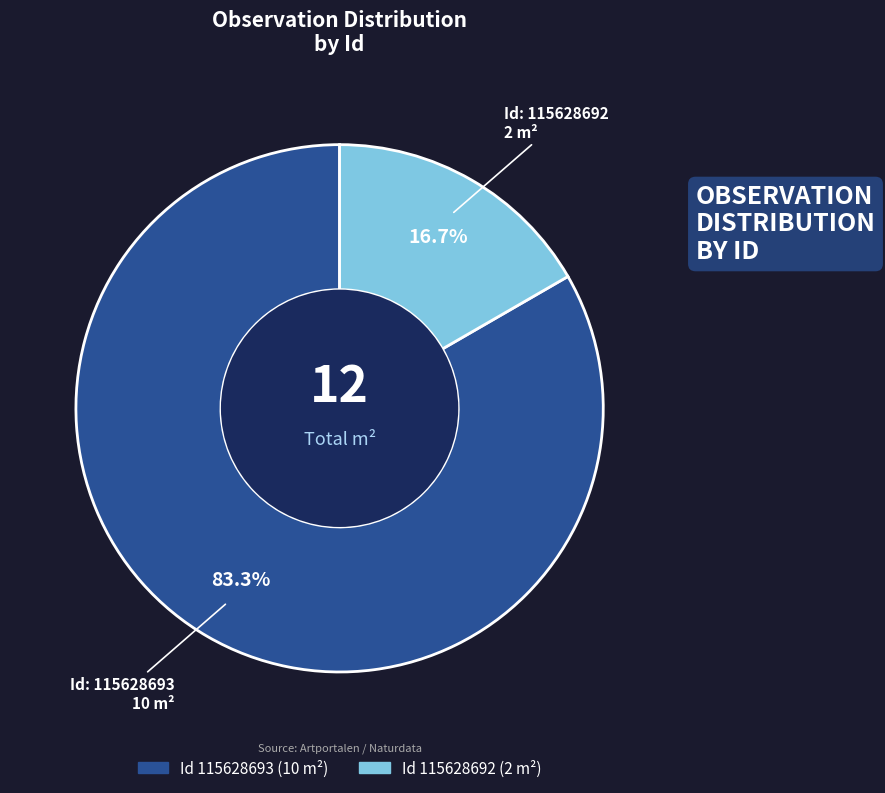

Is there any slice that represents more than half of the pie?

Yes